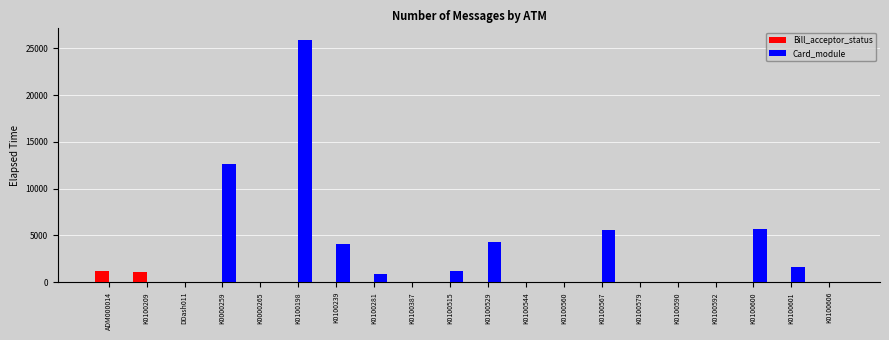

What is the difference between the Card_module values at K0100601 and K0100387?

1590